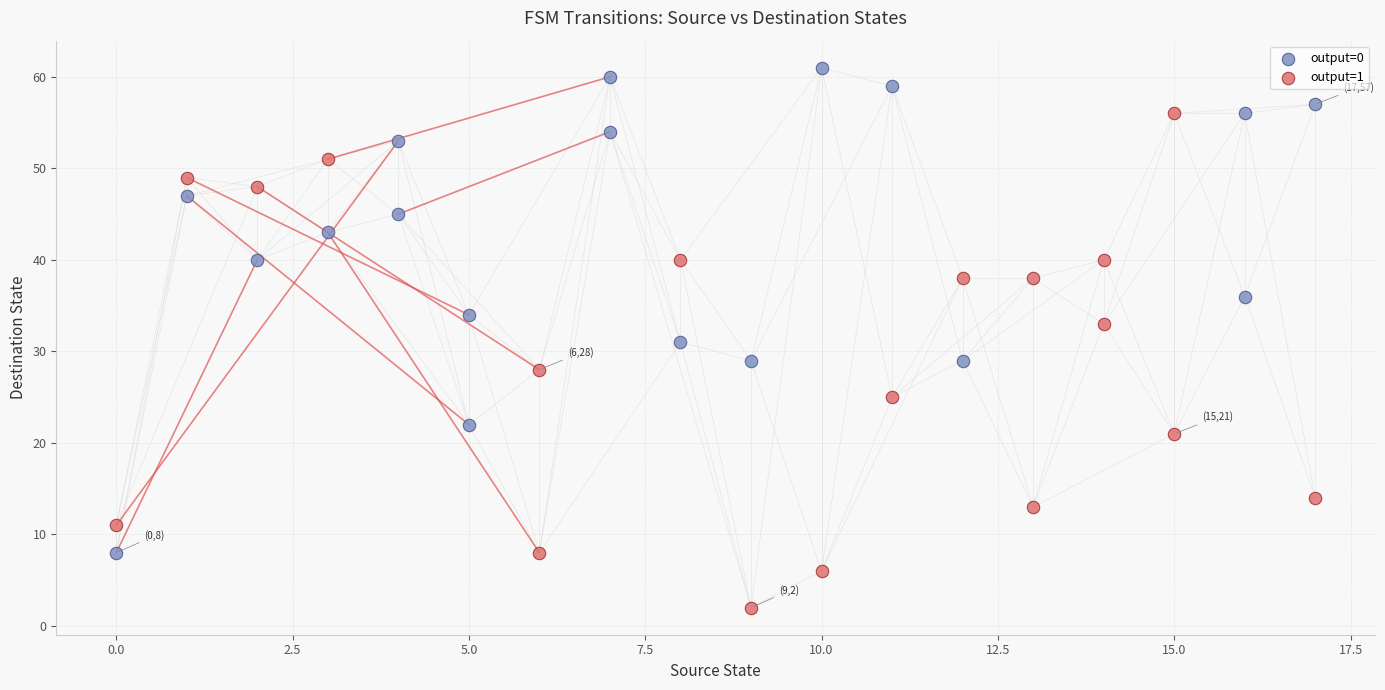

Which series reaches the minimum Y coordinate?

output=1